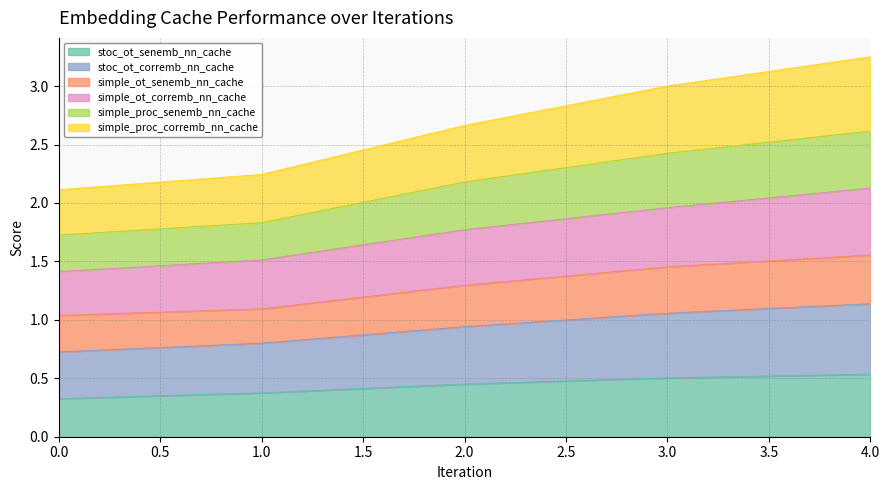

What is the minimum value for stoc_ot_senemb_nn_cache?

0.3